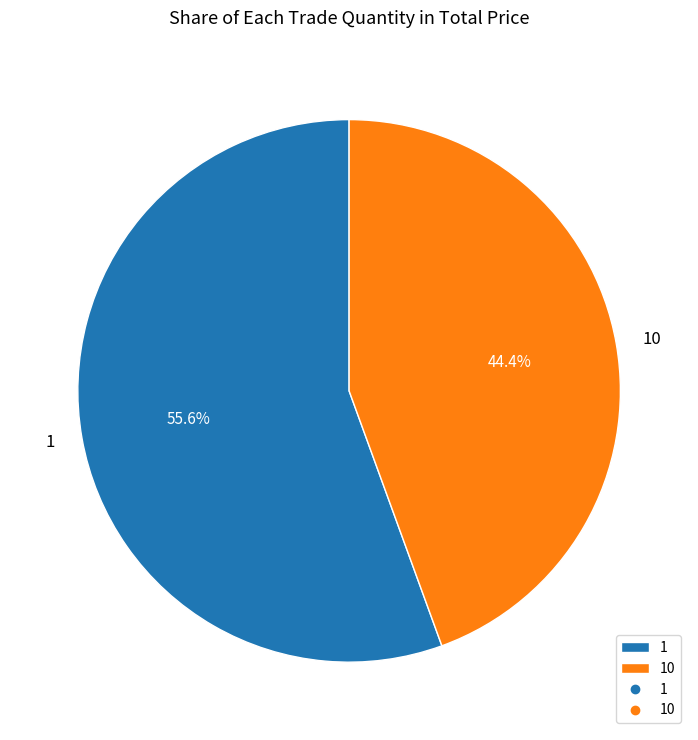

The 10 slice represents 44% of the pie. True or false?

True